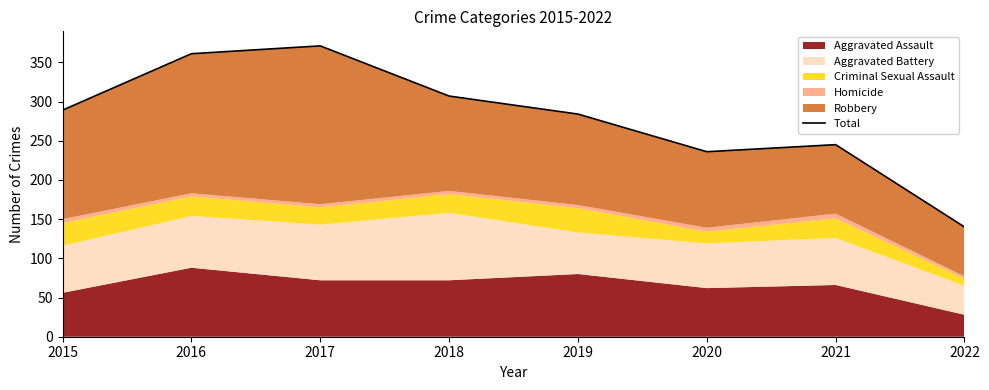

True or false: there are more than 1 points higher than both neighbors.

True